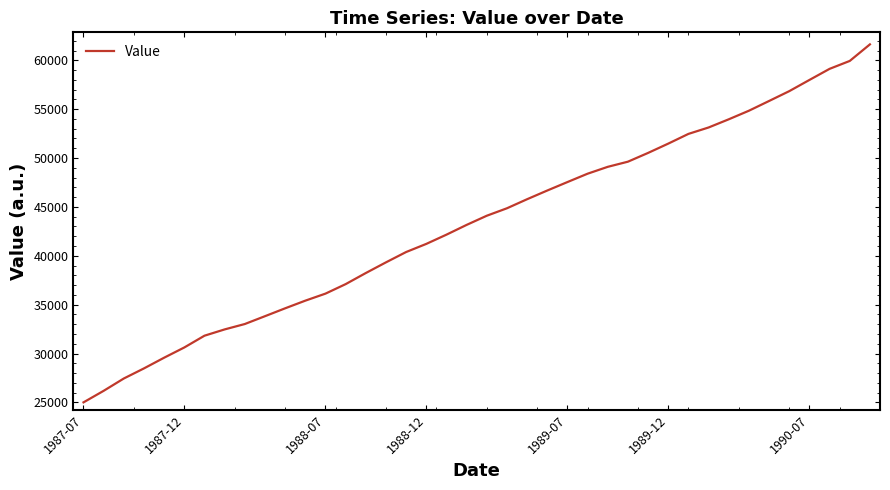

What is the difference between the maximum and minimum values?

36627.7